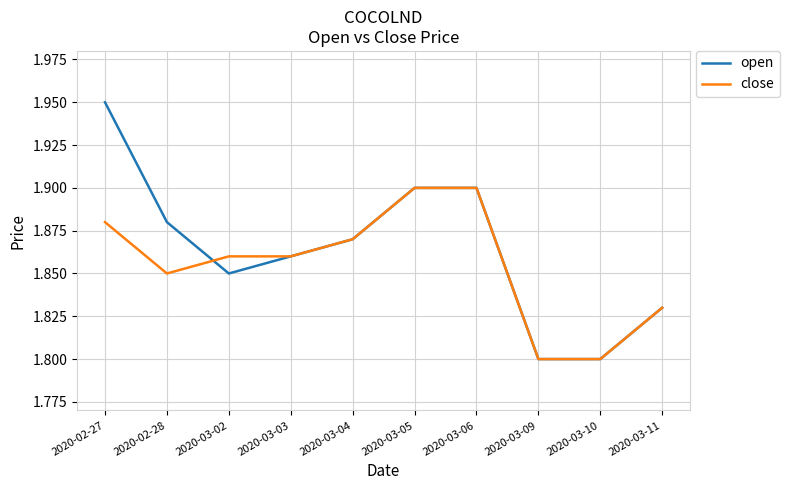

Which series has the largest total across all categories?

open